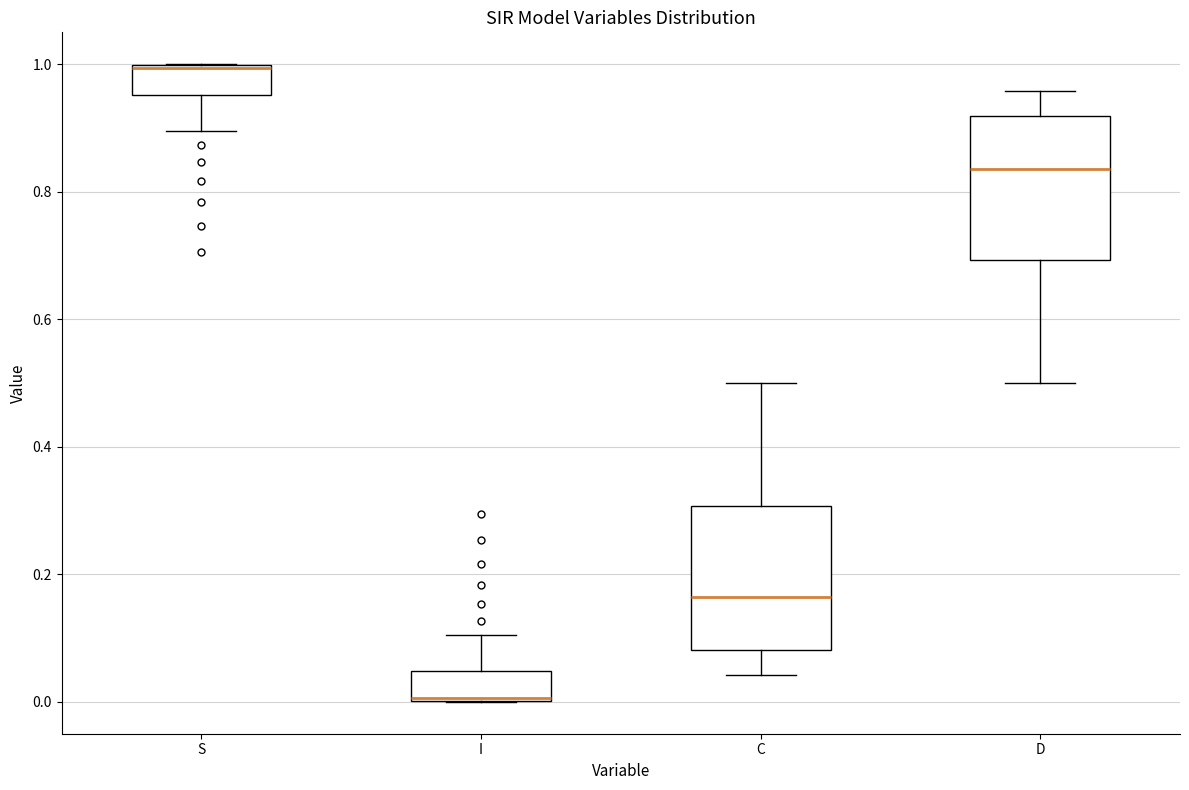

Reading left to right, read every box against the y-axis: the position of its median line, the range the box covers, and the ends of its whiskers. The values are not printed on the chart, so give them approximately, as read against the axis.

S: median 1.00, box 0.96 to 1.00, whiskers 0.90 to 1.00
I: median 0.00, box 0.00 to 0.04, whiskers 0.00 to 0.10
C: median 0.16, box 0.08 to 0.30, whiskers 0.04 to 0.50
D: median 0.84, box 0.70 to 0.92, whiskers 0.50 to 0.96